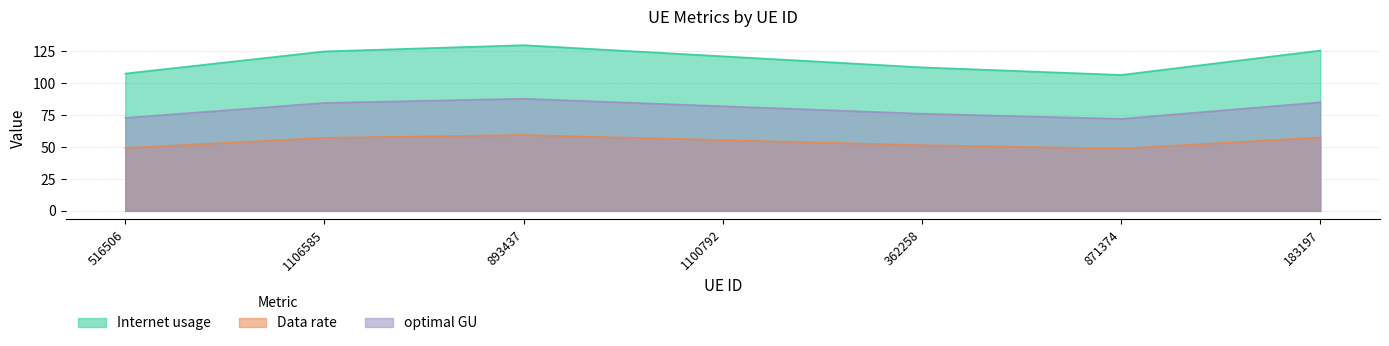

What is the difference between the Data rate values at 362258 and 1100792?

4.0